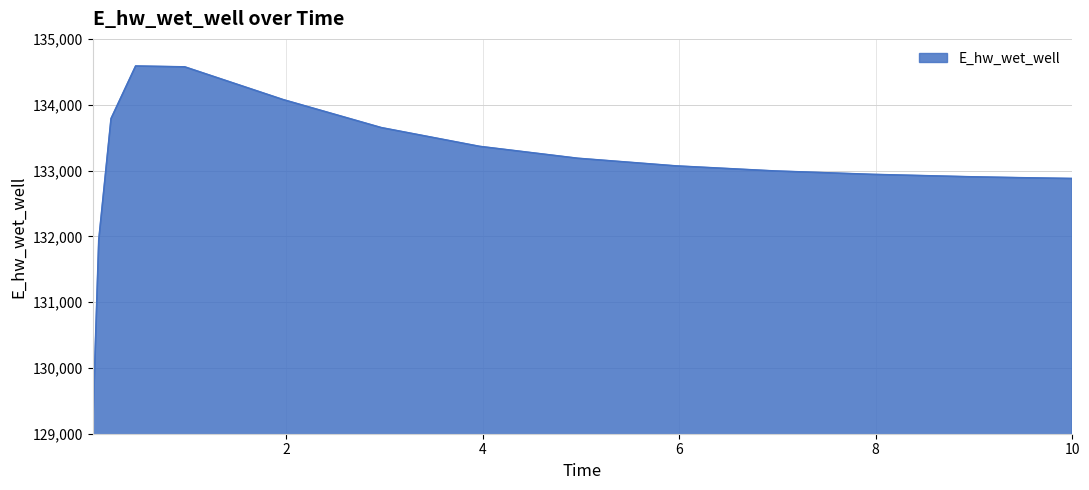

What is the difference between the maximum and minimum values?

5532.2